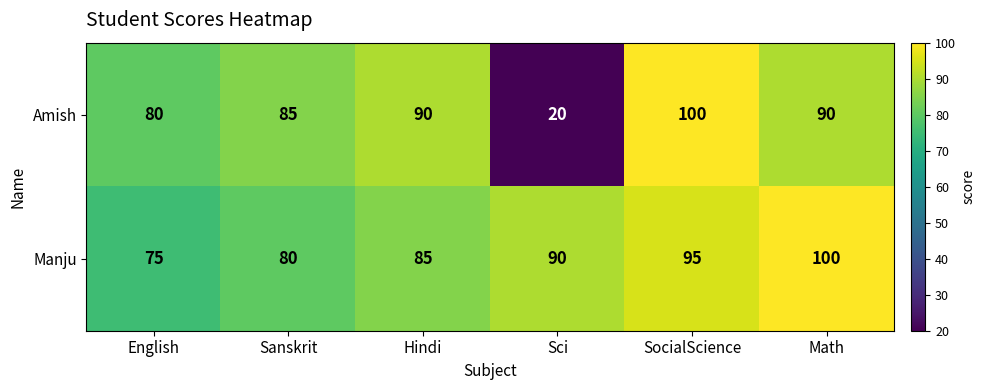

At which label does Amish reach its peak?

SocialScience